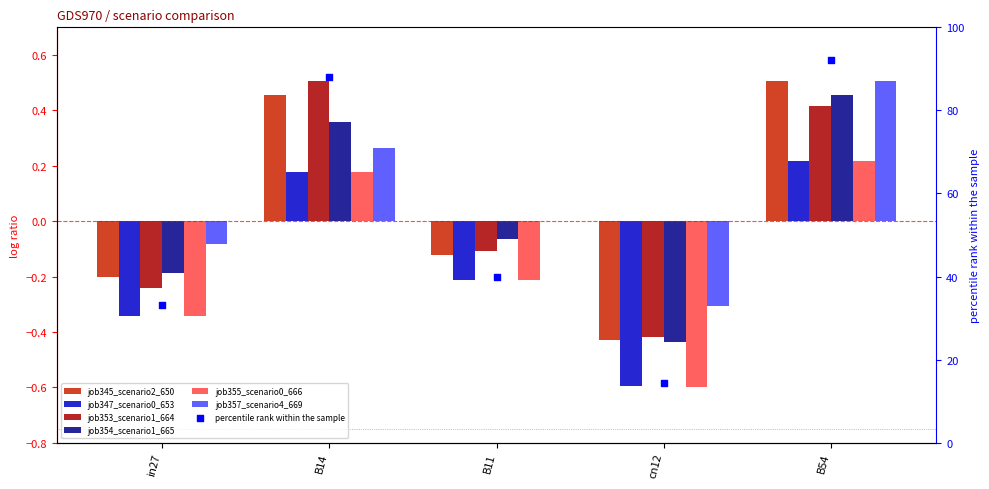

Which series contains the highest Y value?

job345_scenario2_650